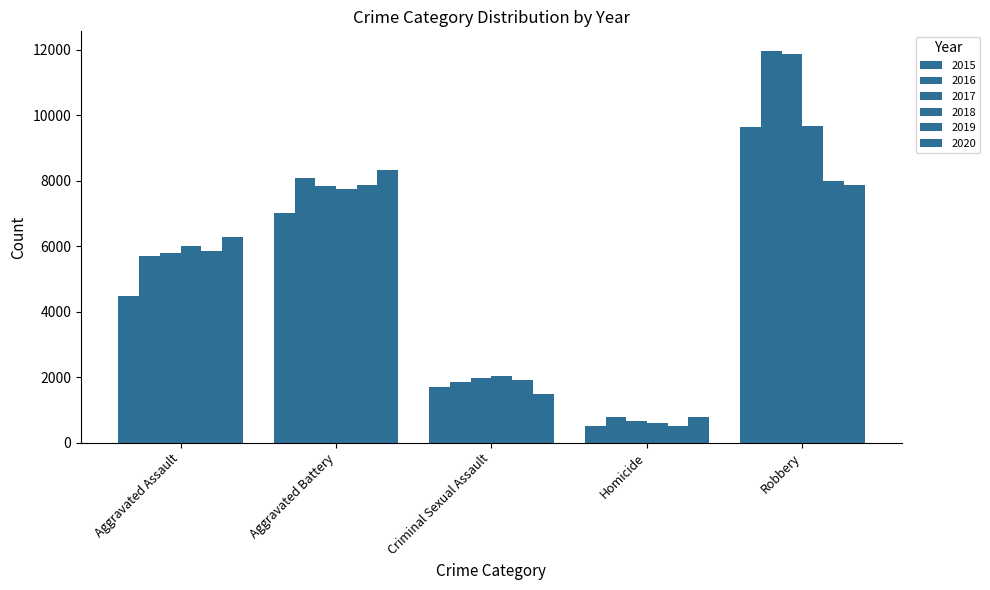

At which label does 2015 first exceed 4480?

Aggravated Battery